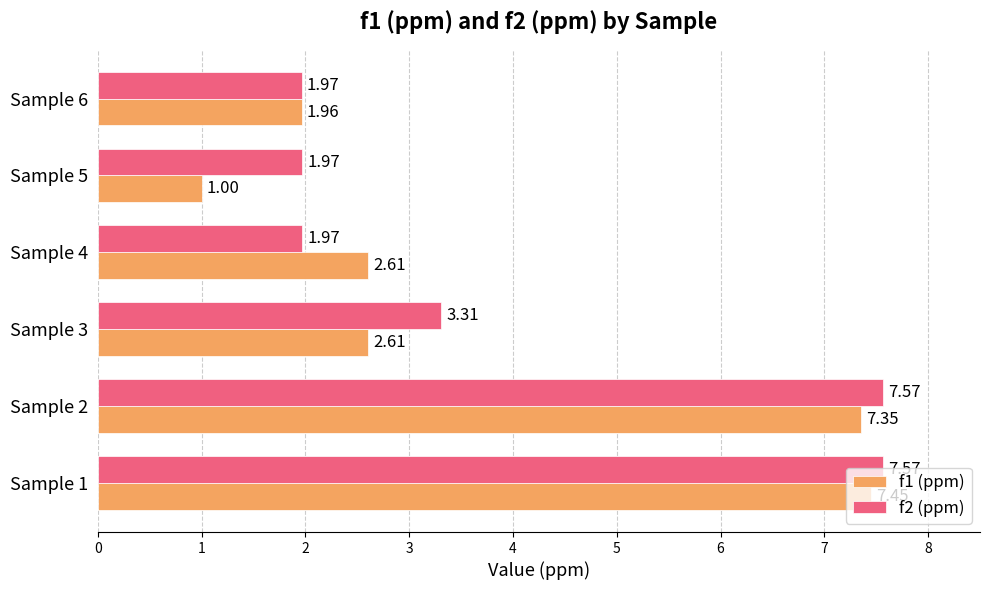

At which category is the sum across all series the highest?

Sample 1